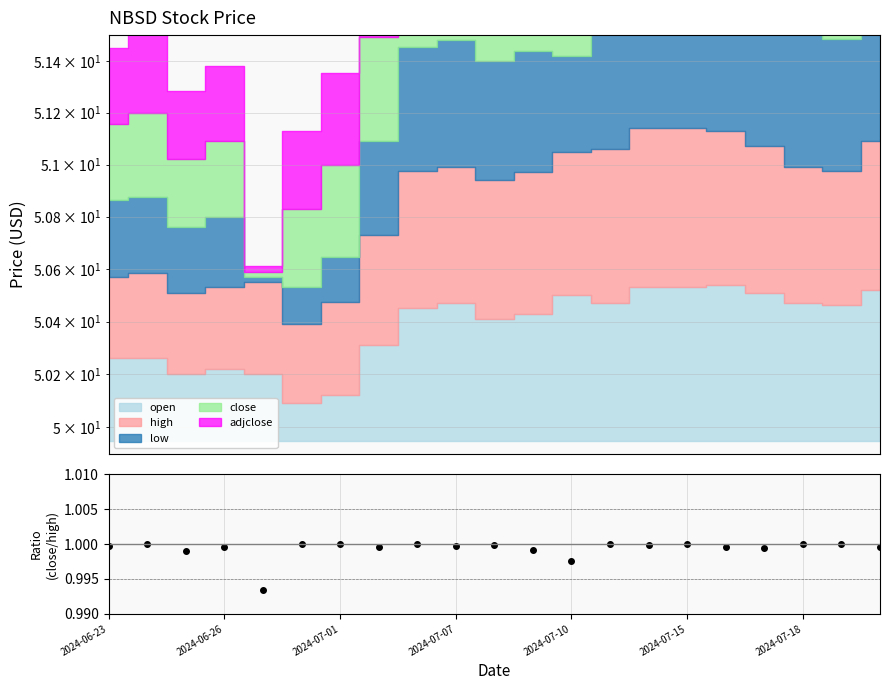

What is the greatest value displayed?

1.0